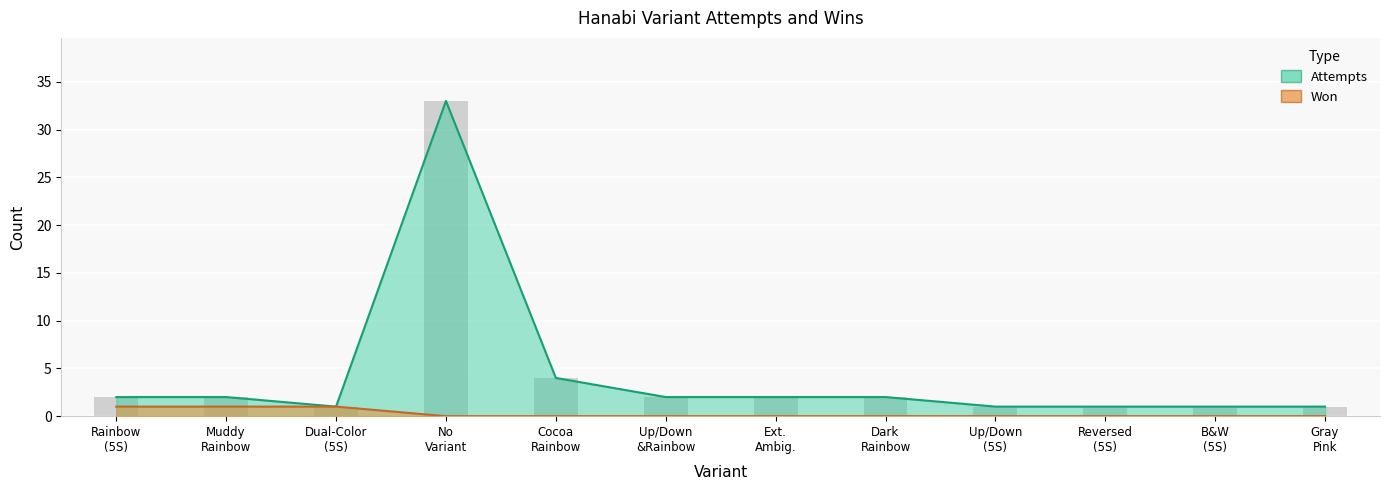

Rank the categories by won value from lowest to highest.

No Variant, Cocoa Rainbow, Up/Down &Rainbow, Ext. Ambig., Dark Rainbow, Up/Down (5S), Reversed (5S), B&W (5S), Gray Pink, Rainbow (5S), Muddy Rainbow, Dual-Color (5S)